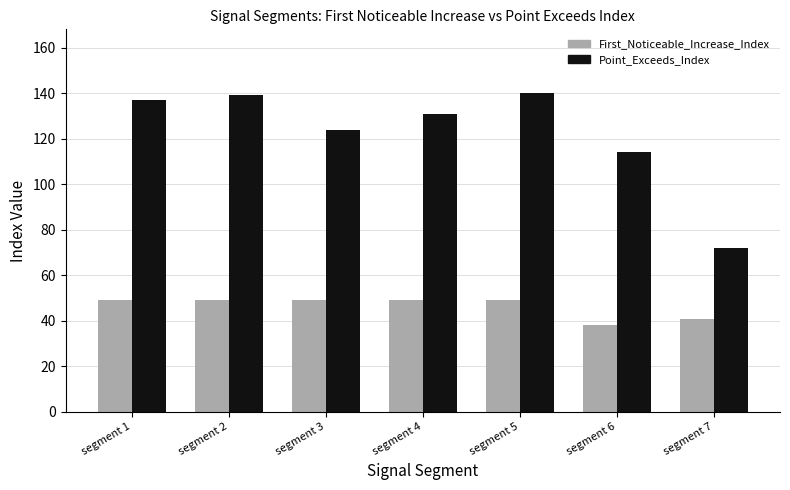

Rank the series by their maximum value, from lowest to highest.

First_Noticeable_Increase_Index, Point_Exceeds_Index